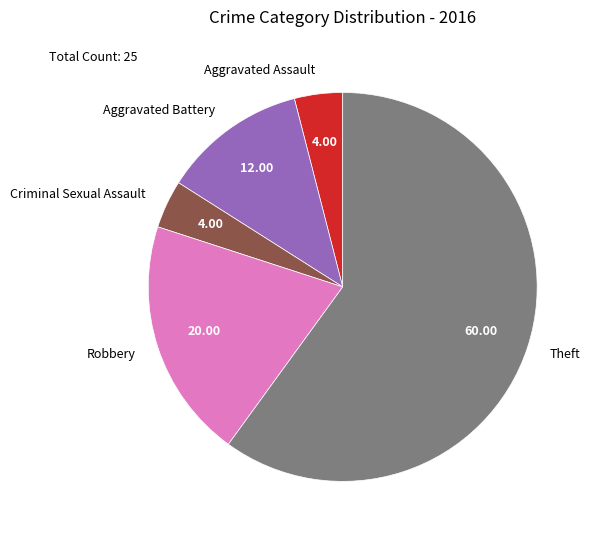

The Aggravated Assault slice represents 12% of the pie. True or false?

False